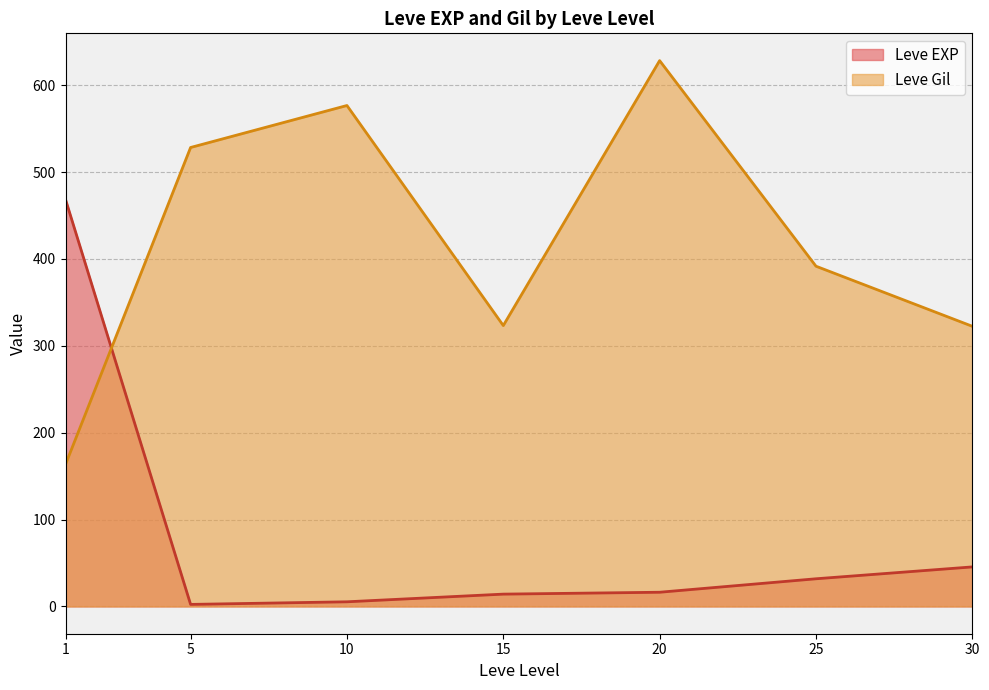

How many lines are shown in the chart?

2